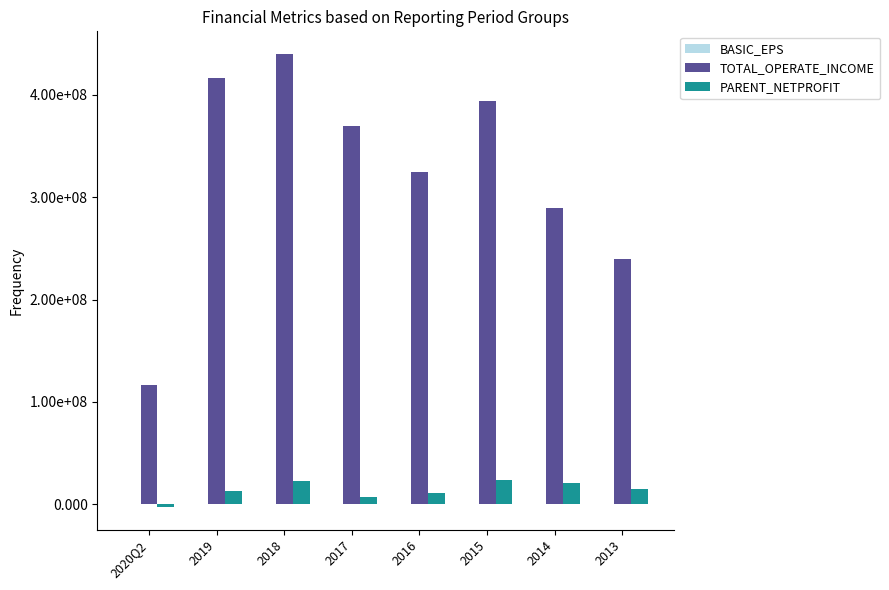

How many data points in PARENT_NETPROFIT are less than 14759196?

4